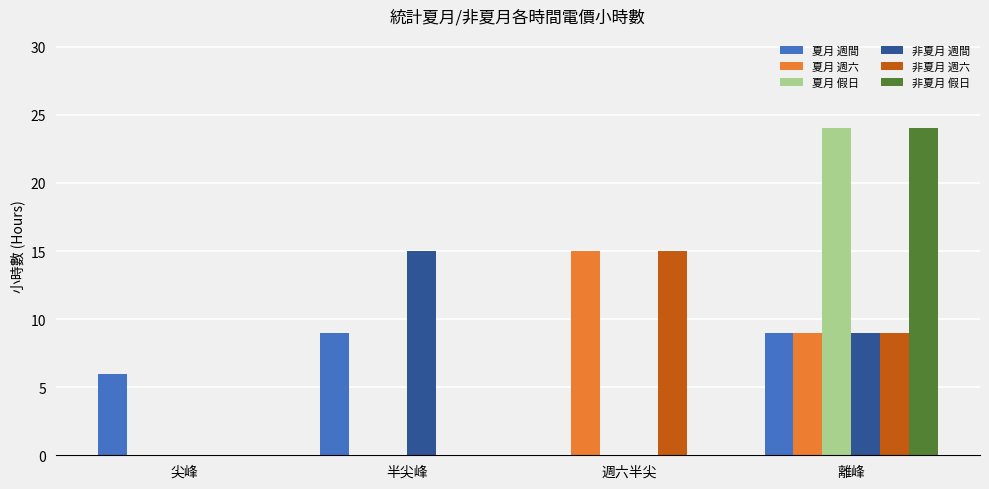

True or false: 非夏月 週間 has a value of 0 at 週六半尖.

True